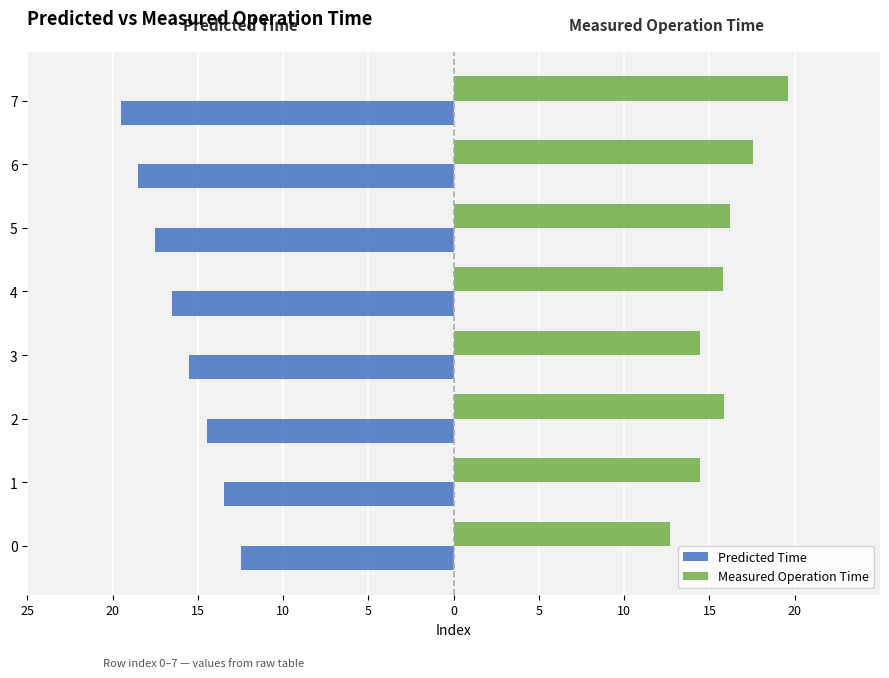

How many categories are shown in the chart?

8